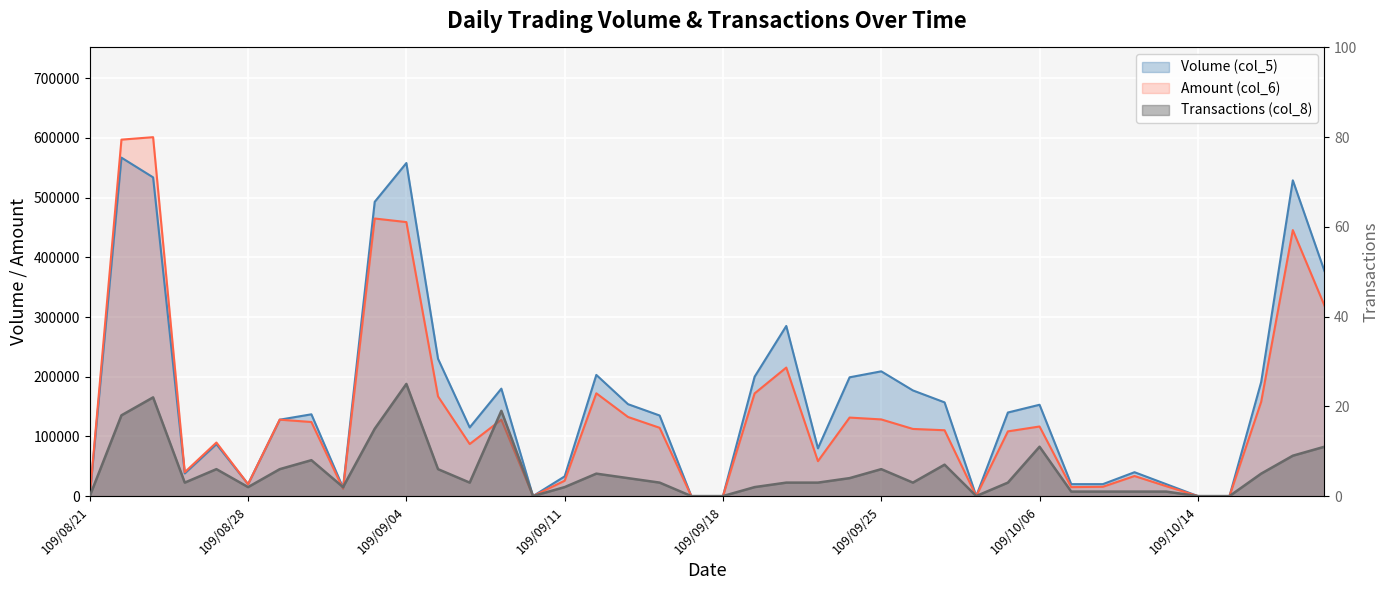

Which series has the largest range (max minus min)?

Amount (col_6)